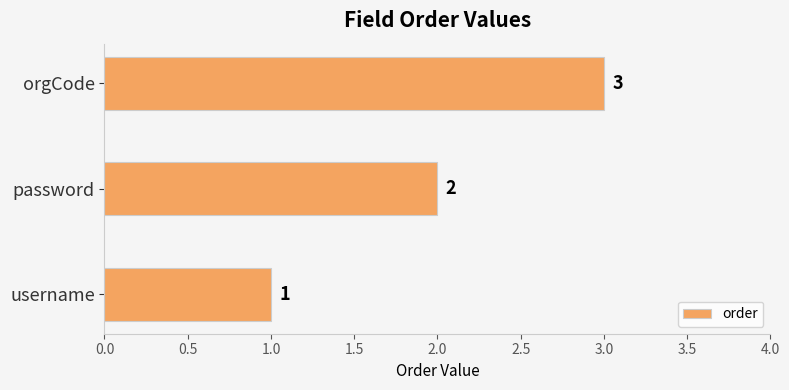

Is it true that the value at orgCode is 4?

False